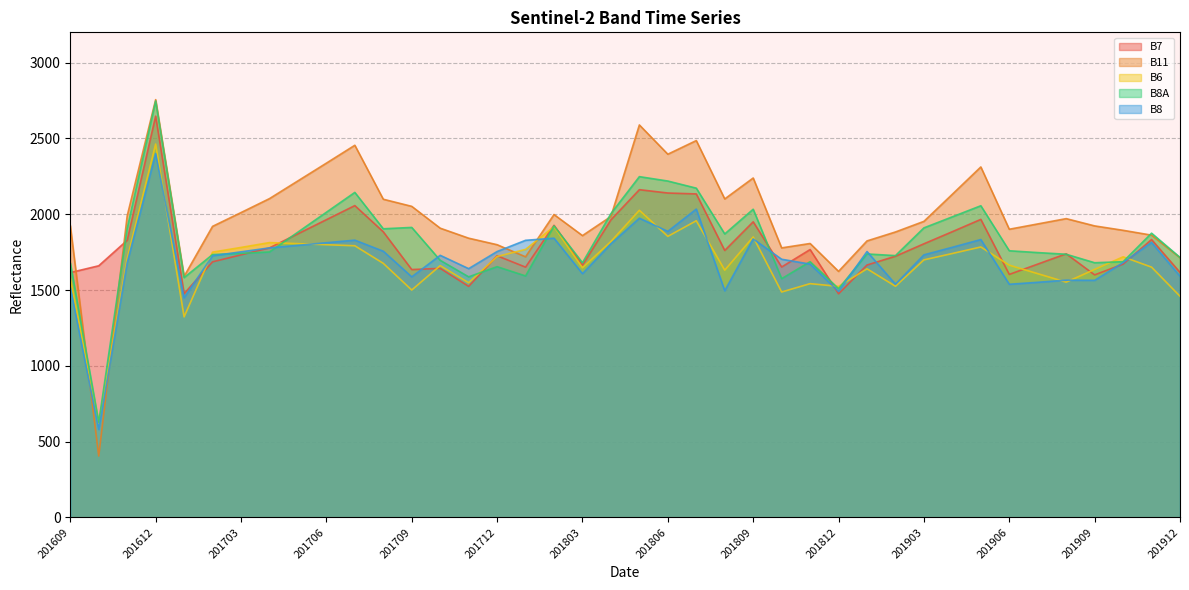

How many values in the B8 series exceed 1732?

19